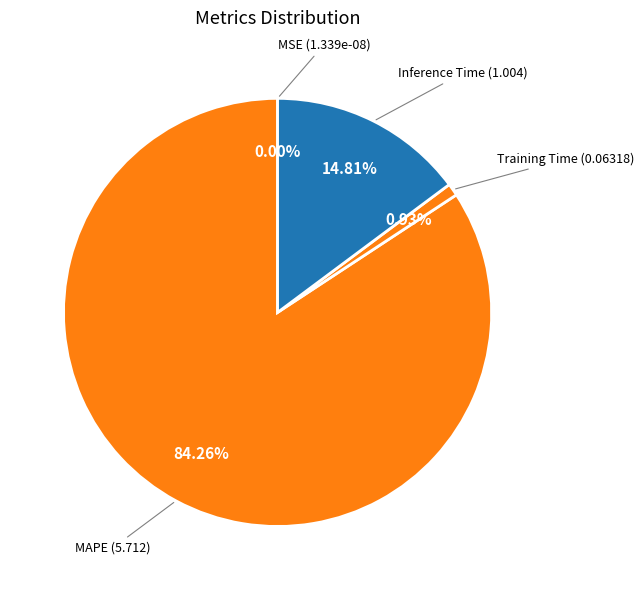

Which category has the biggest portion of the pie?

MAPE